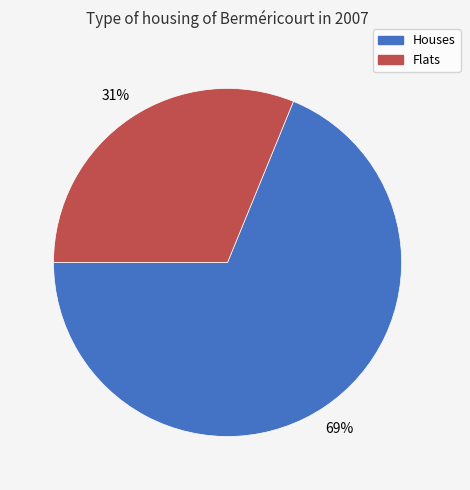

Which has a higher value, Flats or Houses?

Houses